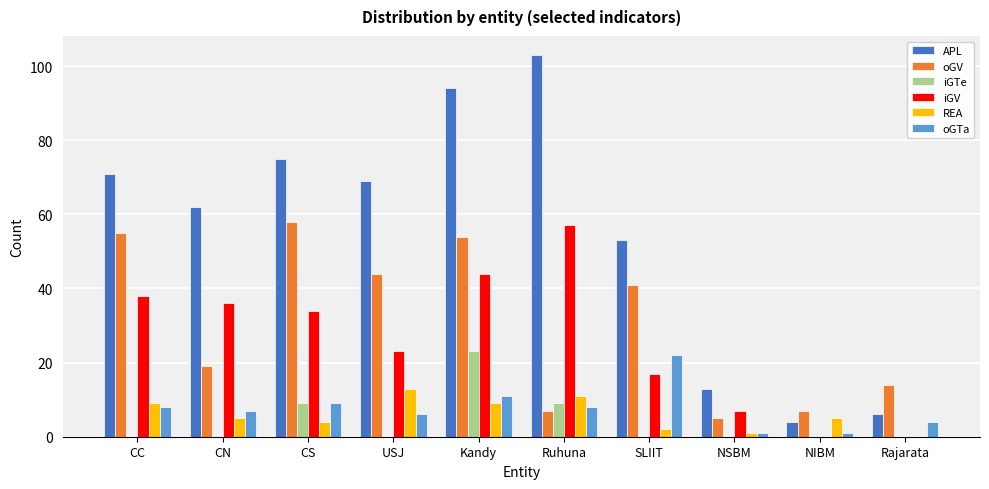

Which category has the highest value in the iGTe series?

Kandy